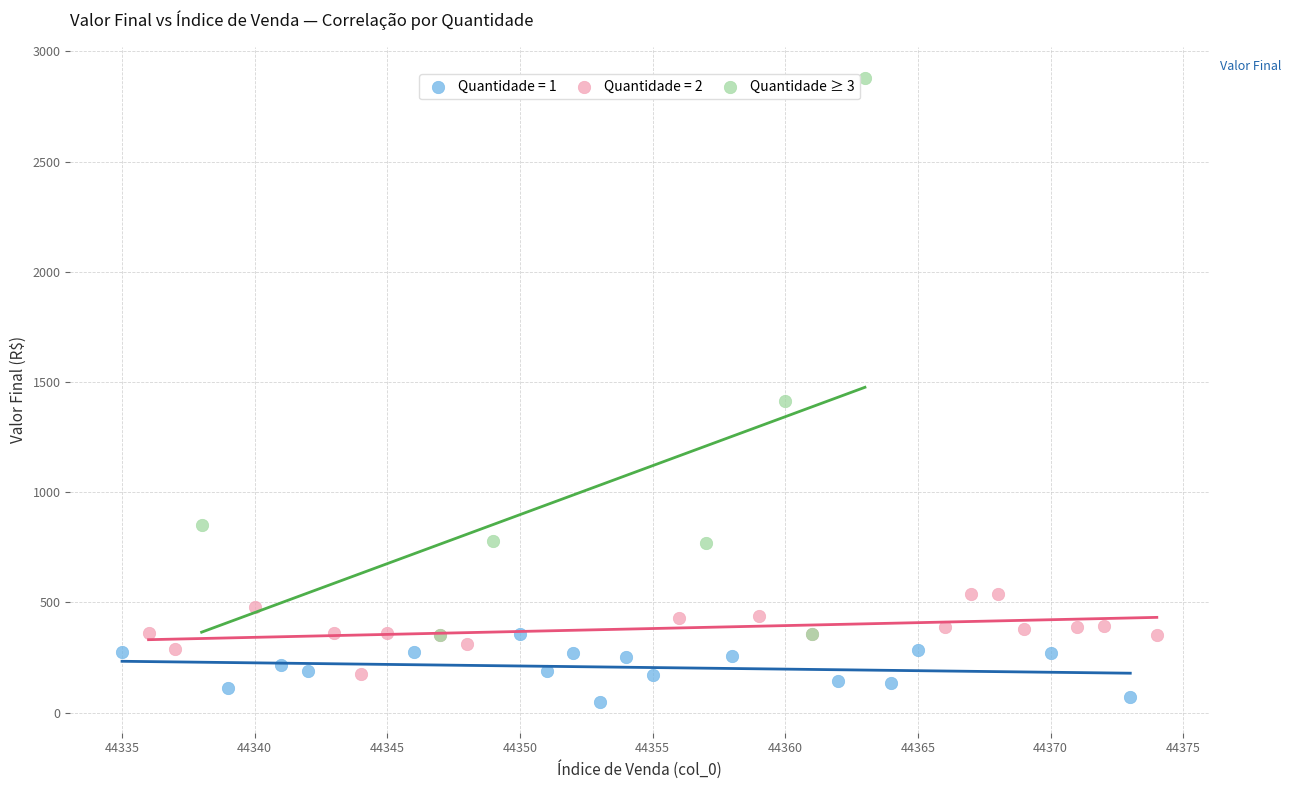

Which series reaches the maximum Y coordinate?

Quantidade ≥ 3